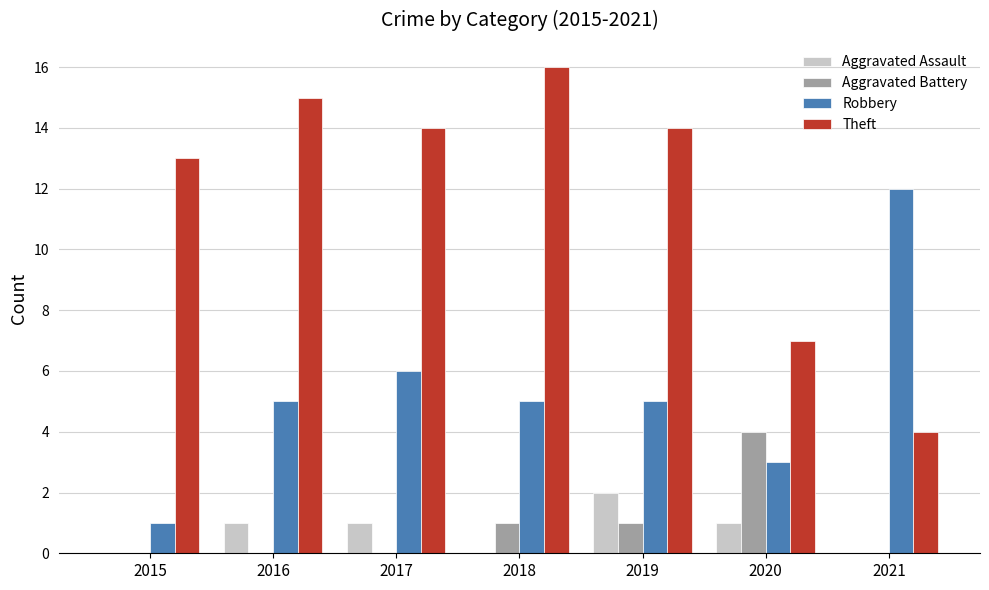

True or false: Aggravated Battery has a value of 4 at 2020.

True